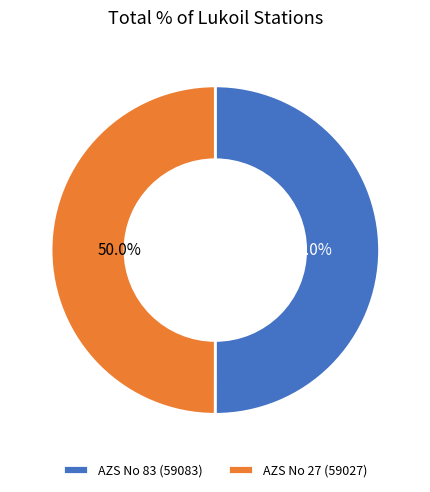

Combined, what portion of the pie is AZS No 27 (59027) and AZS No 83 (59083)?

100.0%